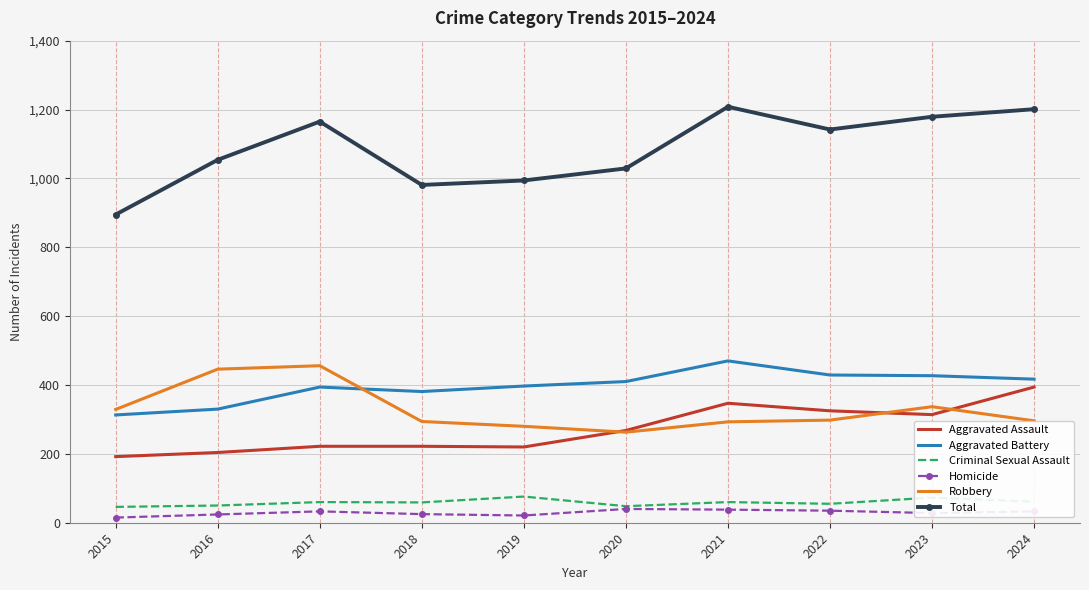

True or false: Criminal Sexual Assault and Robbery cross at least once.

False